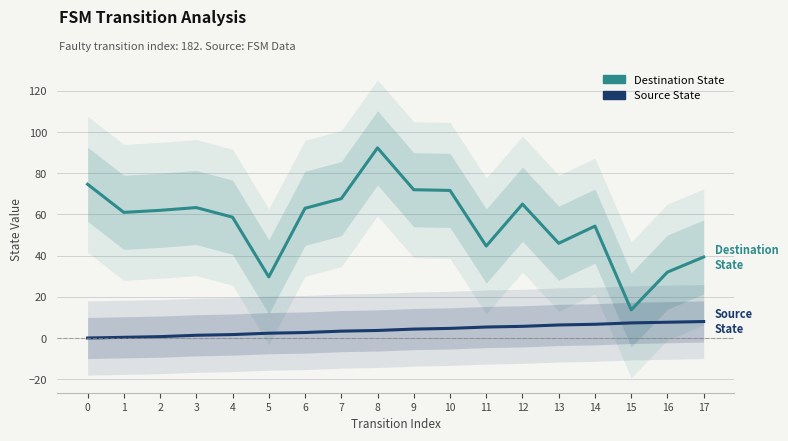

True or false: Destination State and Source State intersect in this chart.

False